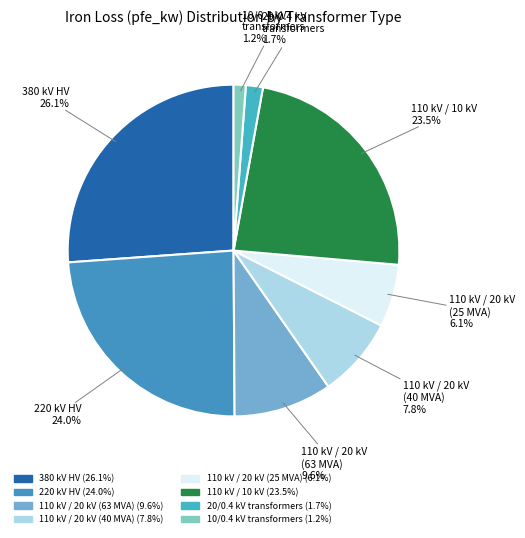

Which category has the biggest portion of the pie?

380